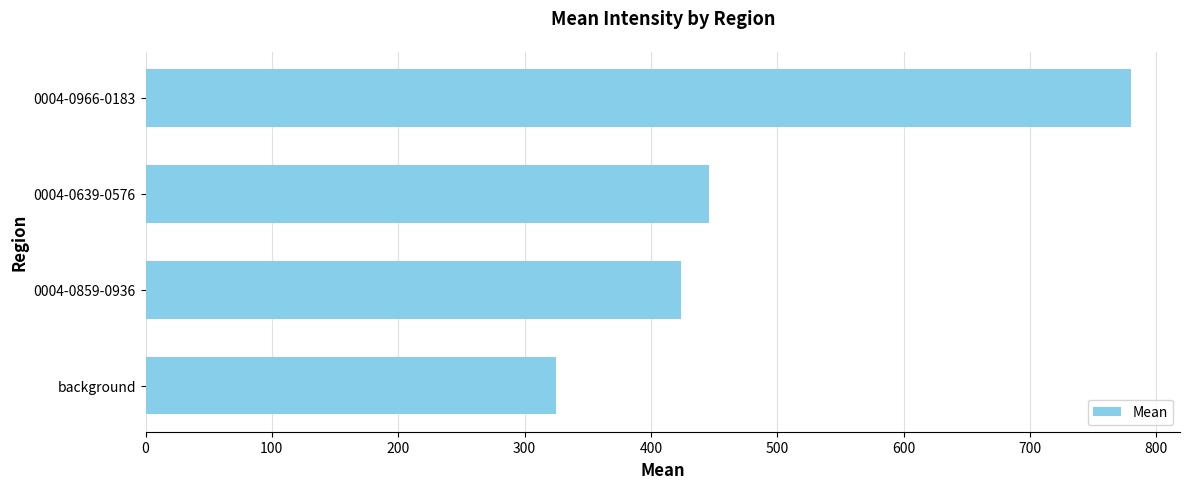

List the labels in order of value, largest first.

0004-0966-0183, 0004-0639-0576, 0004-0859-0936, background